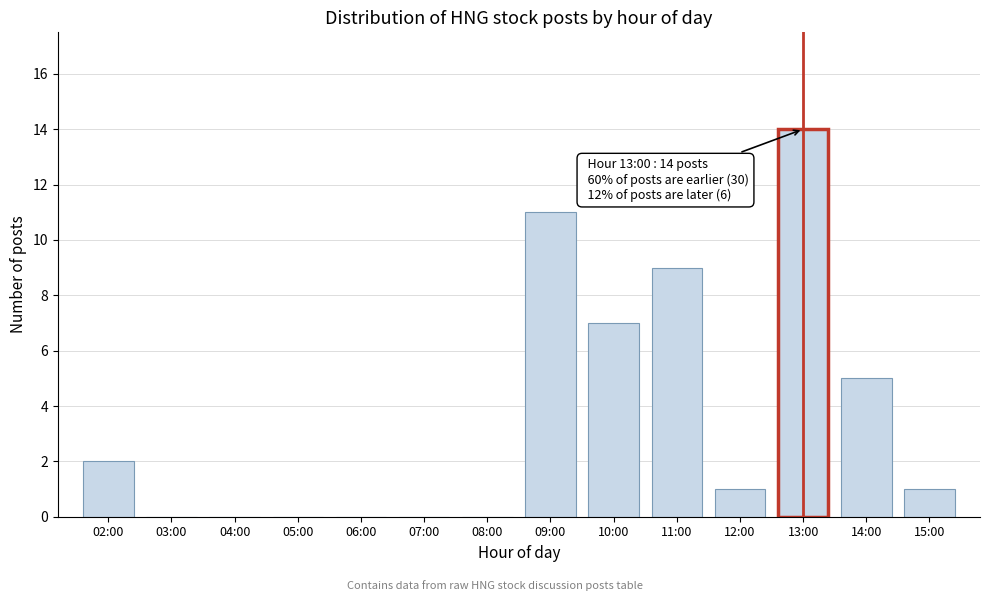

Reading left to right, what are all the values shown in this chart?

02:00=2	03:00=0	04:00=0	05:00=0	06:00=0	07:00=0	08:00=0	09:00=11	10:00=7	11:00=9	12:00=1	13:00=14	14:00=5	15:00=1